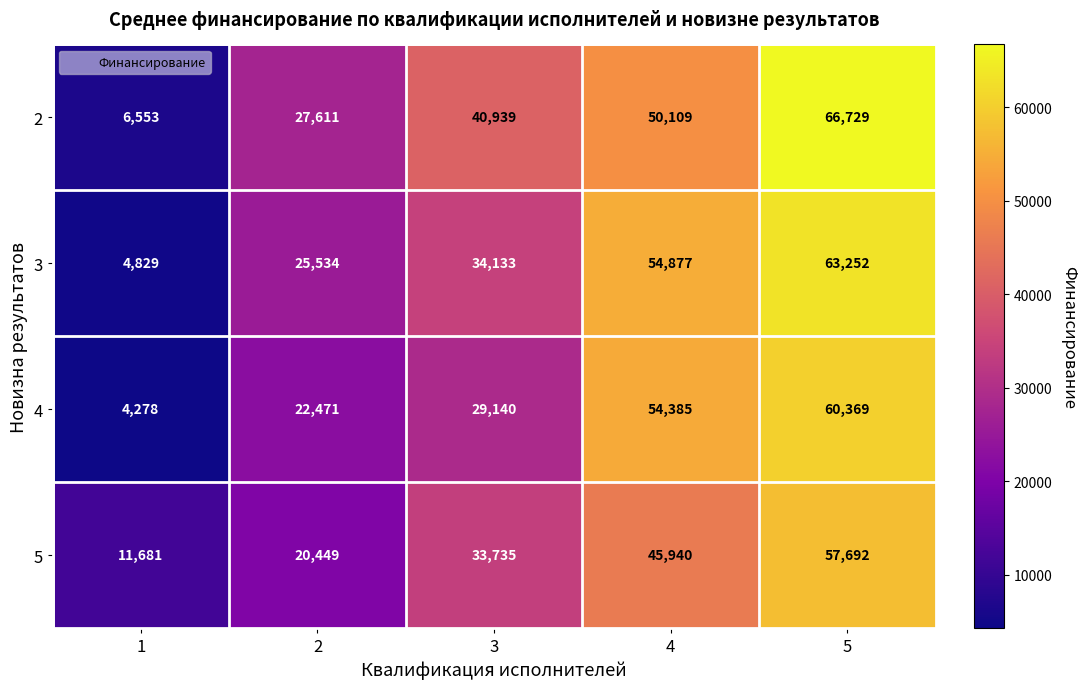

Which series changed the most between 2 and 5?

2